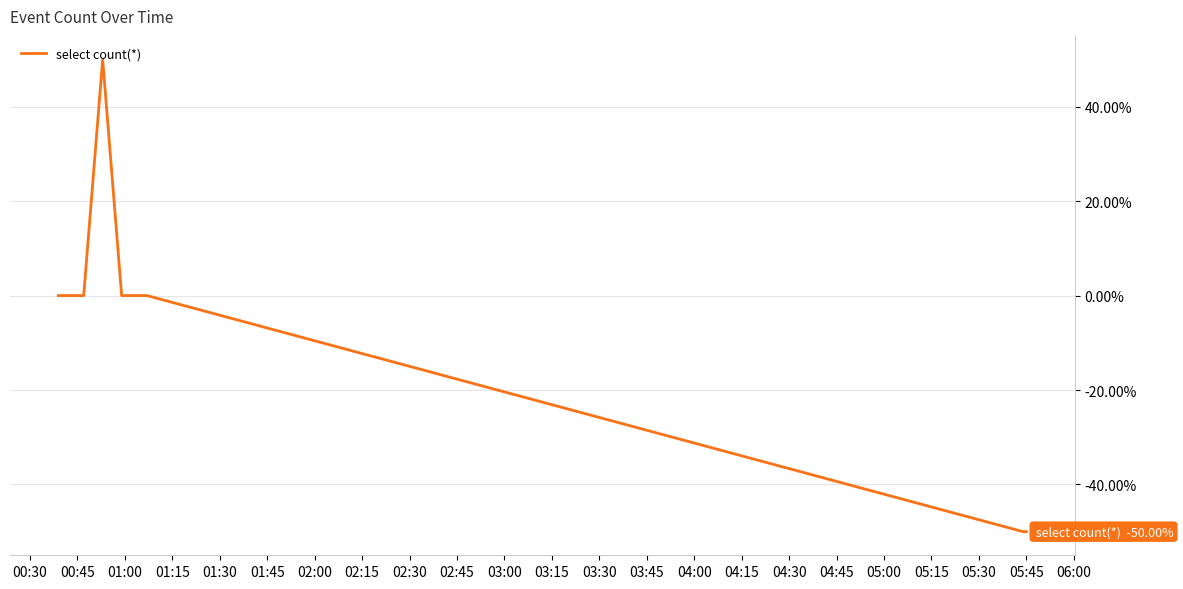

What is the maximum value shown in the chart?

50